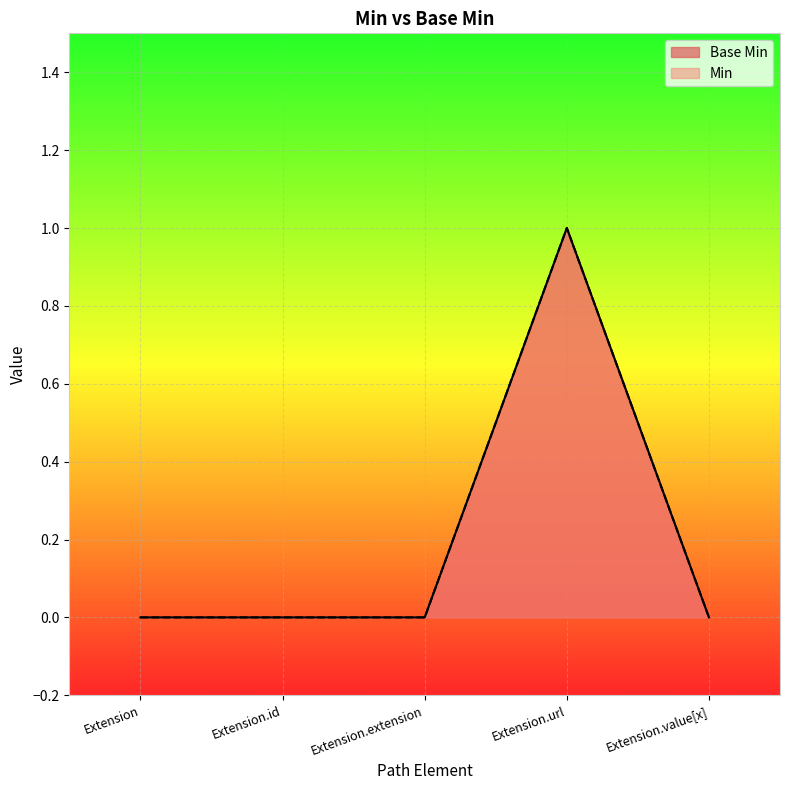

How many lines are shown in the chart?

2